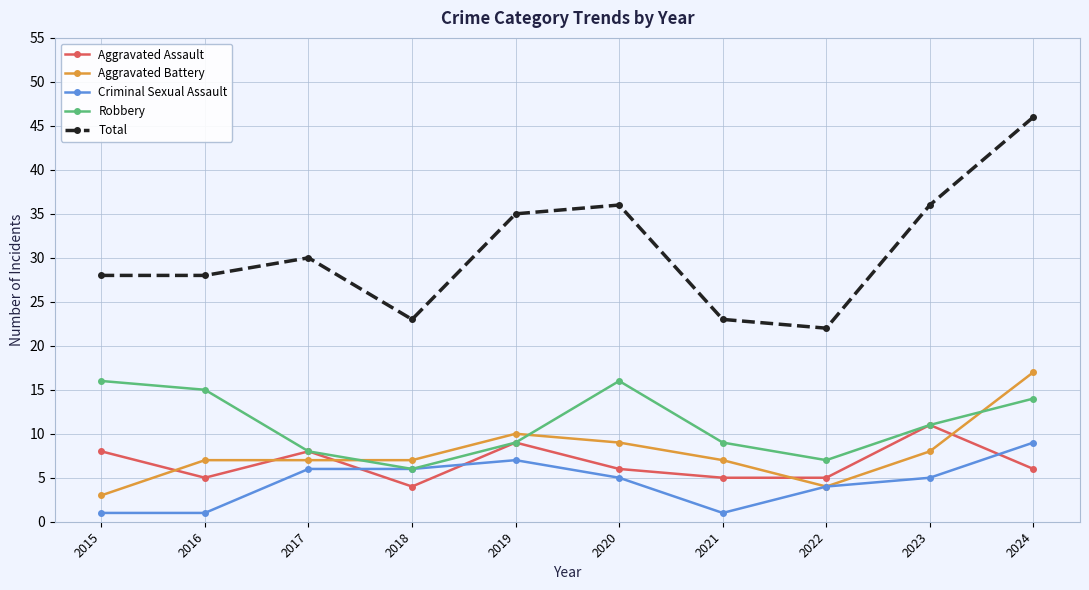

Which series has the largest total across all categories?

Total